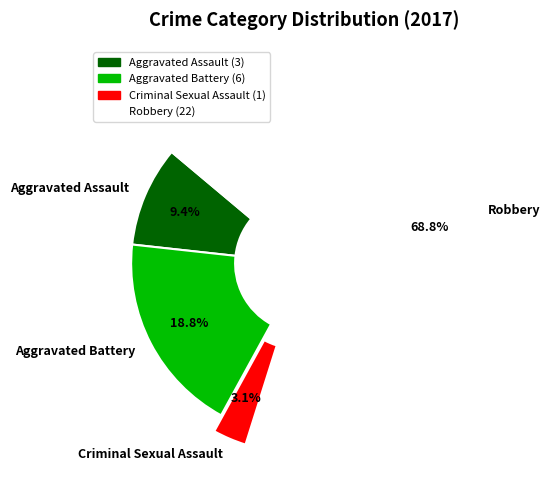

How many segments does this pie chart have?

4